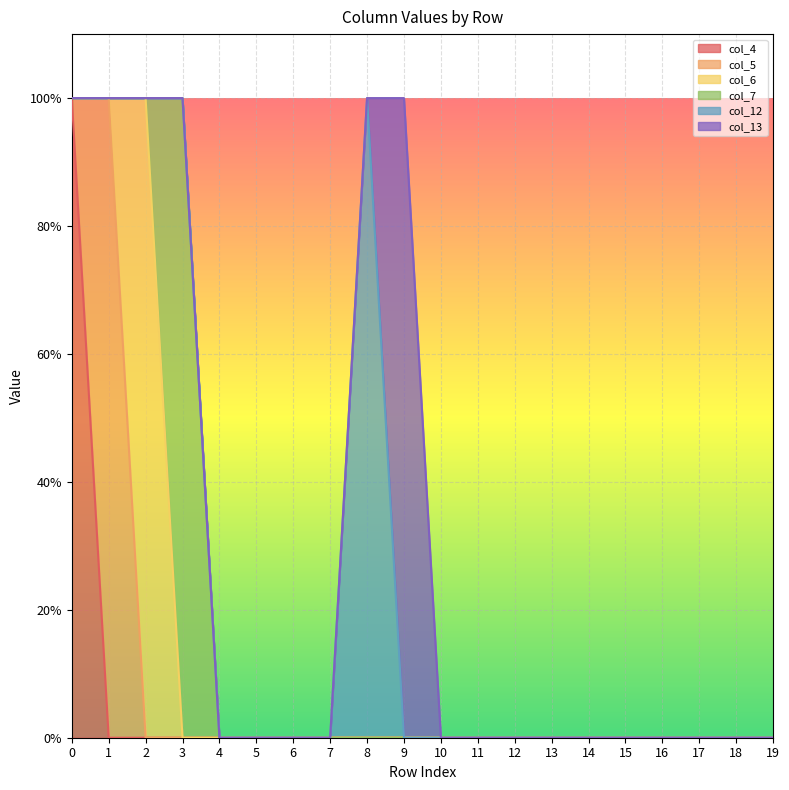

What are all the series names shown in the legend?

col_4, col_5, col_6, col_7, col_12, col_13